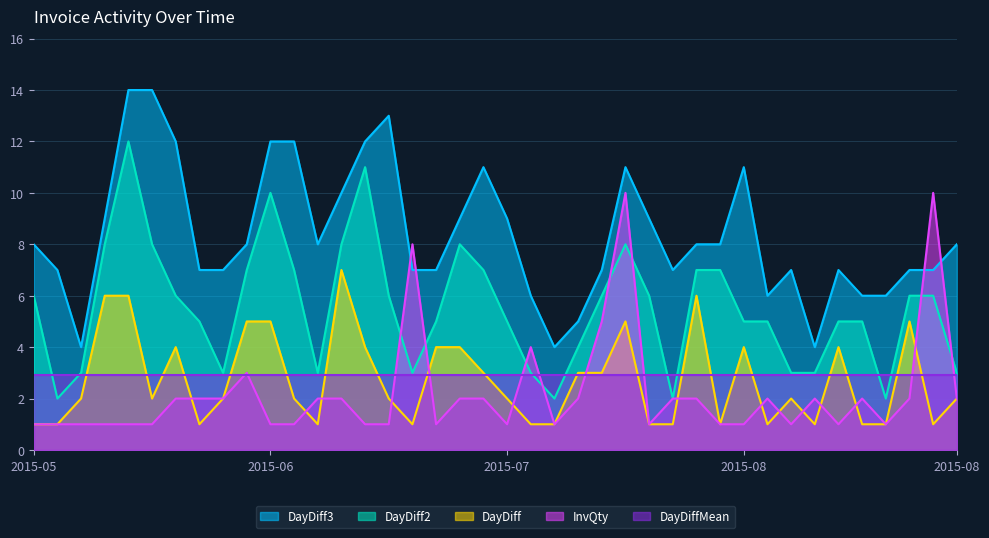

Does the chart display data point markers on the line(s)?

No